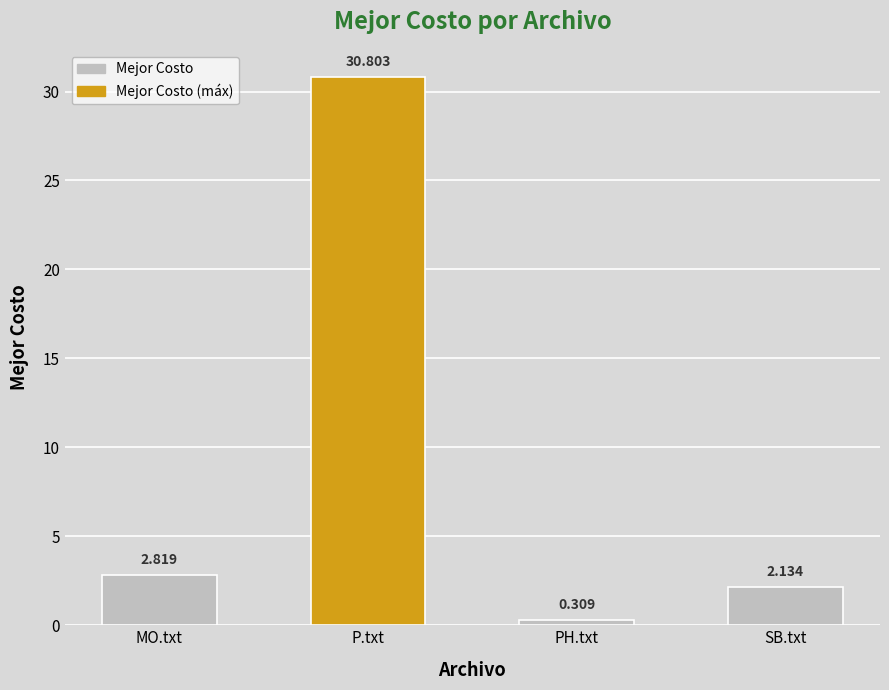

Which label corresponds to the smallest value in the chart?

PH.txt